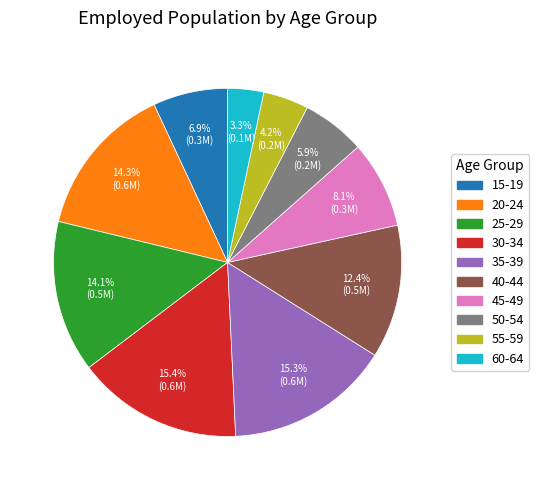

To the nearest percent, what is the combined percentage of 55-59 and 40-44?

17%